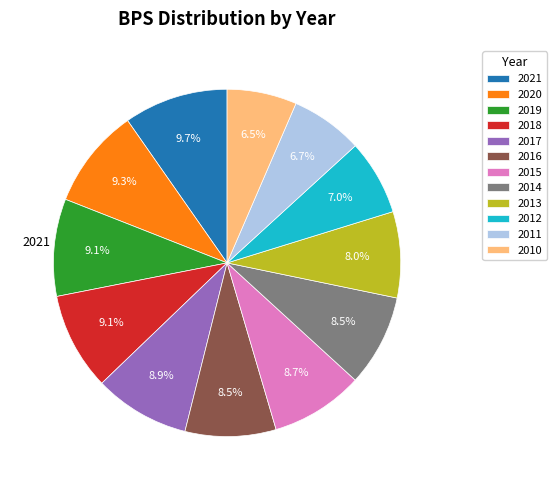

True or false: 2012 accounts for 17% of the total.

False